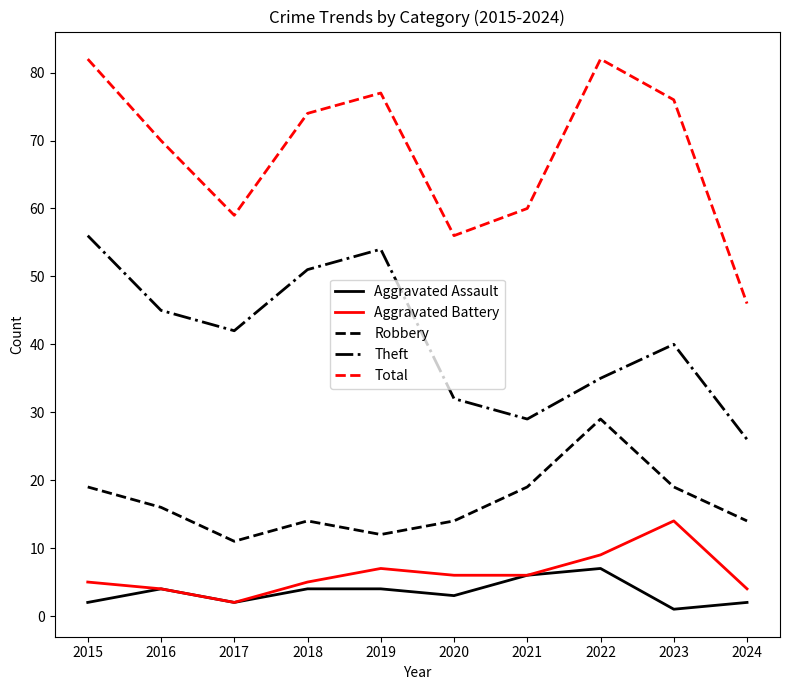

True or false: Aggravated Battery has a value of 3 at 2019.

False